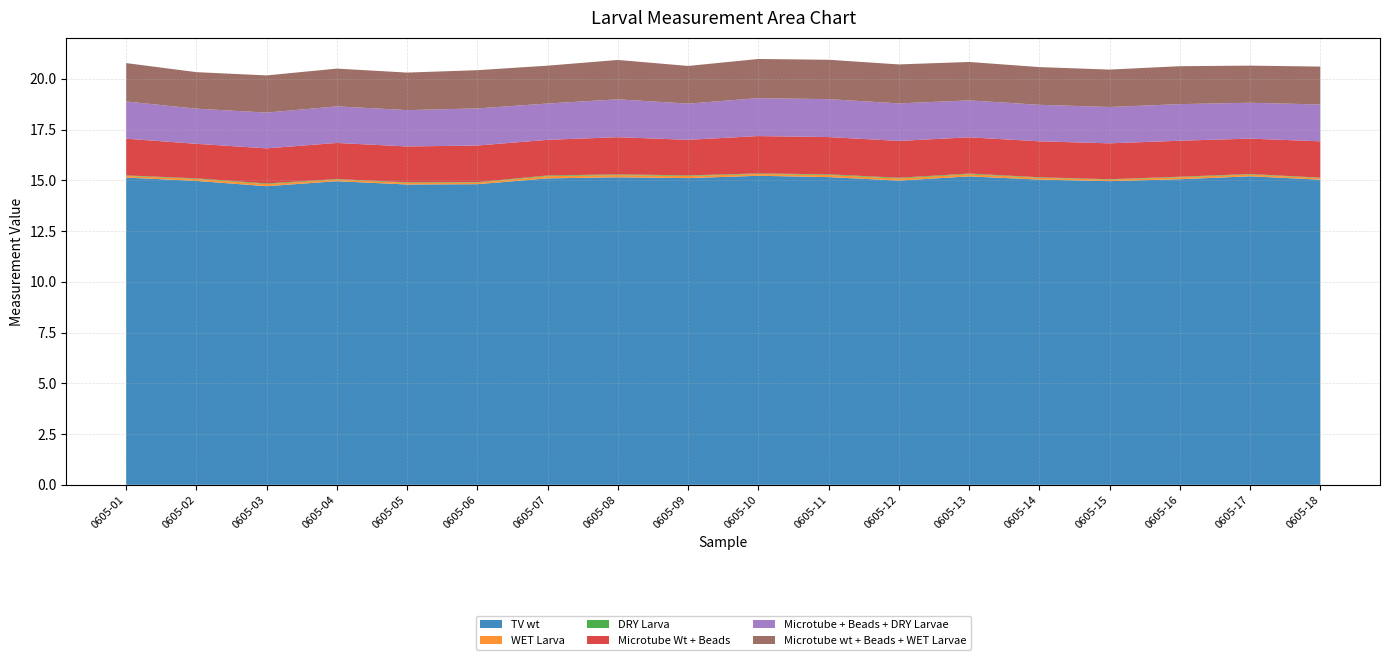

Reading left to right, transcribe all the data shown in this chart.

TV wt: 0605-01=15.1	0605-02=15.0	0605-03=14.7	0605-04=15.0	0605-05=14.8	0605-06=14.8	0605-07=15.1	0605-08=15.1	0605-09=15.1	0605-10=15.2	0605-11=15.2	0605-12=15.0	0605-13=15.2	0605-14=15.0	0605-15=15.0	0605-16=15.1	0605-17=15.2	0605-18=15.0
WET Larva: 0605-01=0.1	0605-02=0.1	0605-03=0.1	0605-04=0.1	0605-05=0.1	0605-06=0.1	0605-07=0.1	0605-08=0.1	0605-09=0.1	0605-10=0.1	0605-11=0.1	0605-12=0.1	0605-13=0.1	0605-14=0.1	0605-15=0.1	0605-16=0.1	0605-17=0.1	0605-18=0.1
DRY Larva: 0605-01=0.0	0605-02=0.0	0605-03=0.0	0605-04=0.0	0605-05=0.0	0605-06=0.0	0605-07=0.0	0605-08=0.0	0605-09=0.0	0605-10=0.0	0605-11=0.0	0605-12=0.0	0605-13=0.0	0605-14=0.0	0605-15=0.0	0605-16=0.0	0605-17=0.0	0605-18=0.0
Microtube Wt + Beads: 0605-01=1.8	0605-02=1.7	0605-03=1.7	0605-04=1.8	0605-05=1.8	0605-06=1.8	0605-07=1.8	0605-08=1.8	0605-09=1.8	0605-10=1.8	0605-11=1.8	0605-12=1.8	0605-13=1.8	0605-14=1.8	0605-15=1.8	0605-16=1.8	0605-17=1.7	0605-18=1.8
Microtube + Beads + DRY Larvae: 0605-01=1.8	0605-02=1.7	0605-03=1.8	0605-04=1.8	0605-05=1.8	0605-06=1.8	0605-07=1.8	0605-08=1.9	0605-09=1.8	0605-10=1.9	0605-11=1.9	0605-12=1.8	0605-13=1.8	0605-14=1.8	0605-15=1.8	0605-16=1.8	0605-17=1.8	0605-18=1.8
Microtube wt + Beads + WET Larvae: 0605-01=1.9	0605-02=1.8	0605-03=1.8	0605-04=1.9	0605-05=1.8	0605-06=1.9	0605-07=1.9	0605-08=1.9	0605-09=1.9	0605-10=1.9	0605-11=1.9	0605-12=1.9	0605-13=1.9	0605-14=1.9	0605-15=1.8	0605-16=1.9	0605-17=1.8	0605-18=1.9